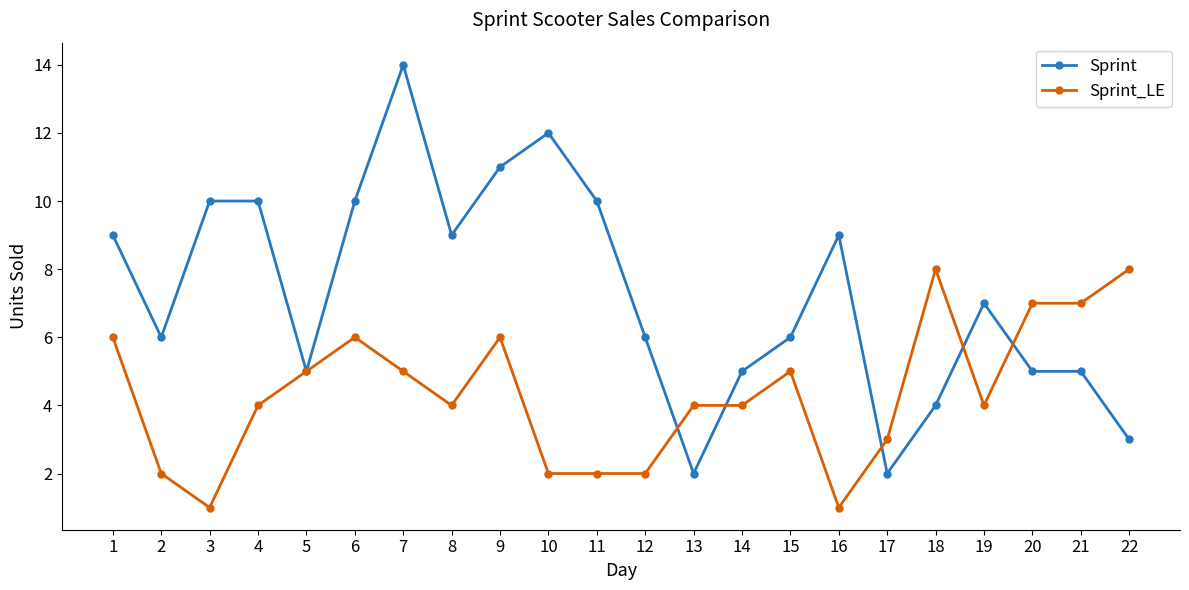

At 7, list the series in order from smallest to largest.

Sprint_LE, Sprint